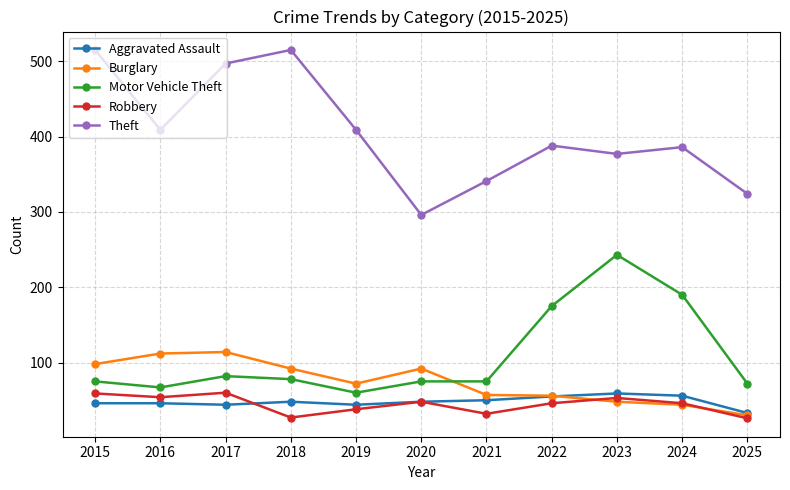

What are all the series names shown in the legend?

Aggravated Assault, Burglary, Motor Vehicle Theft, Robbery, Theft